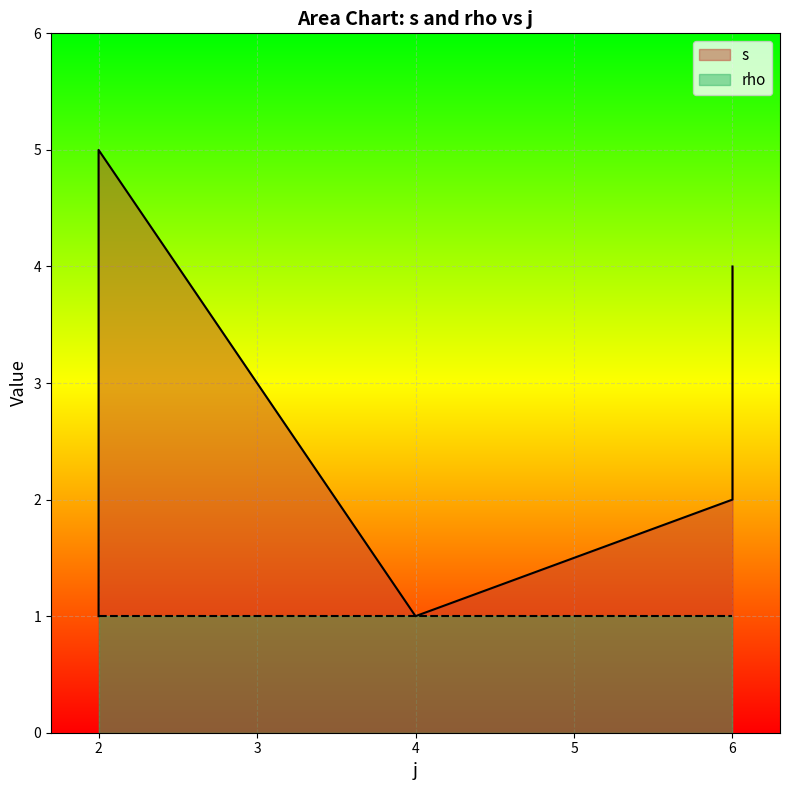

What is the value of the 7th point from the left?

2